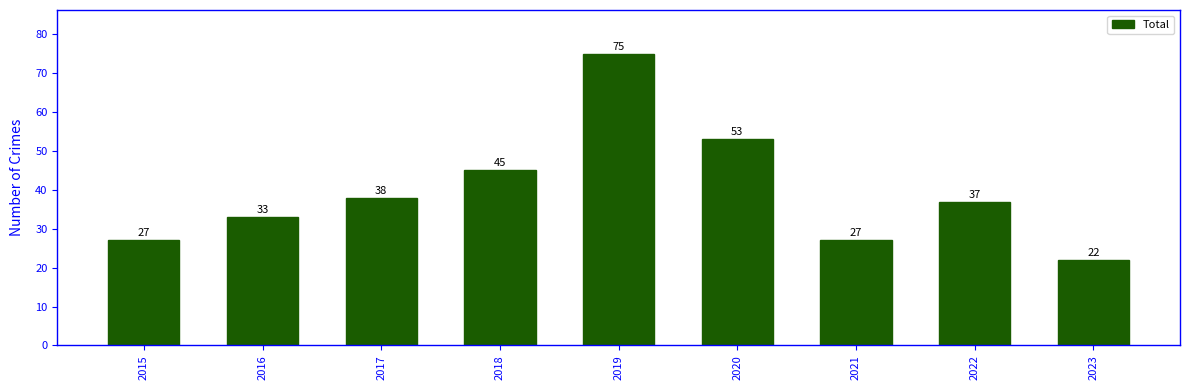

What is the smallest value displayed?

22